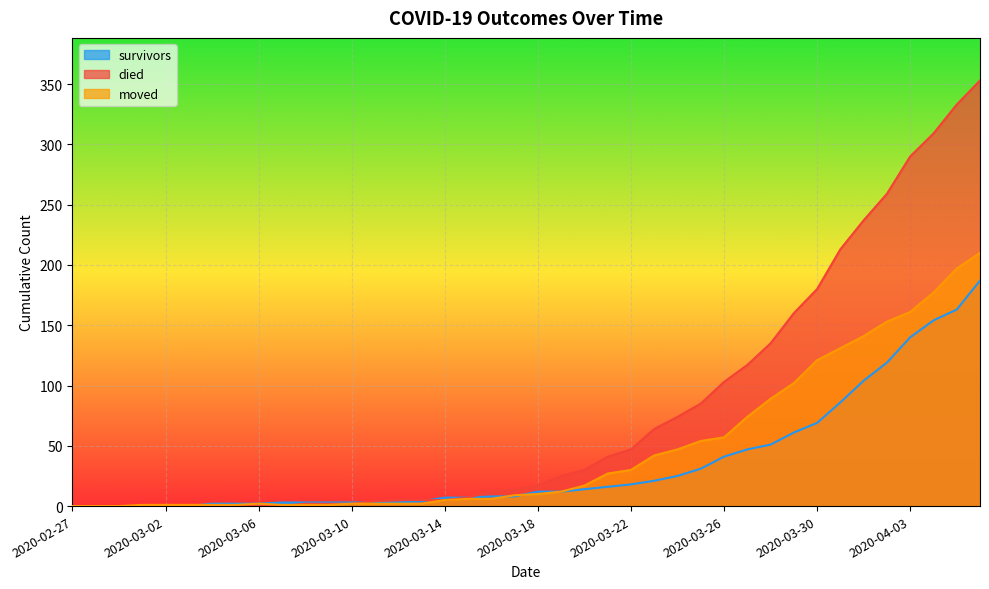

What is the maximum value shown in the chart?

353